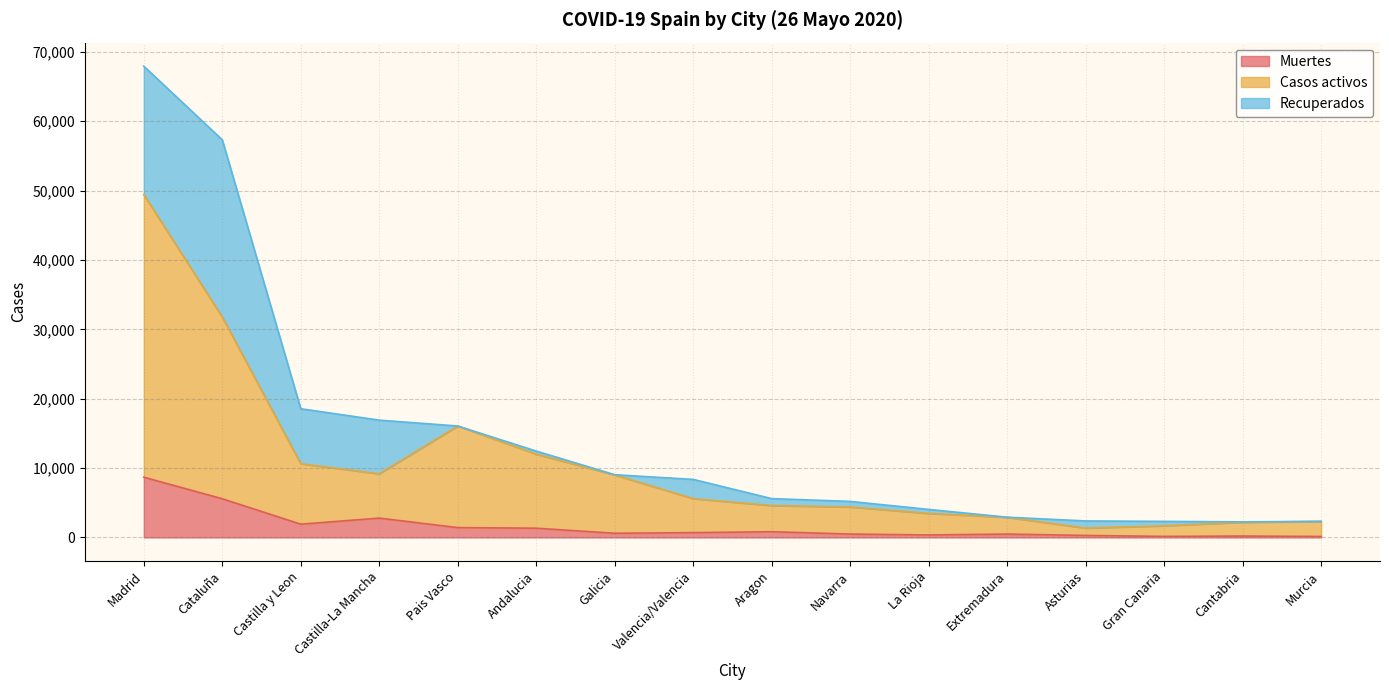

What is the difference between the highest and lowest values at Galicia?

8409